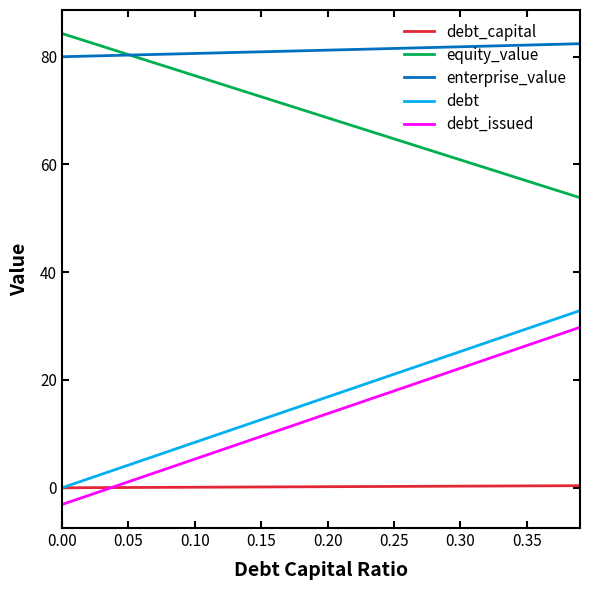

What is the smallest value displayed?

-3.1